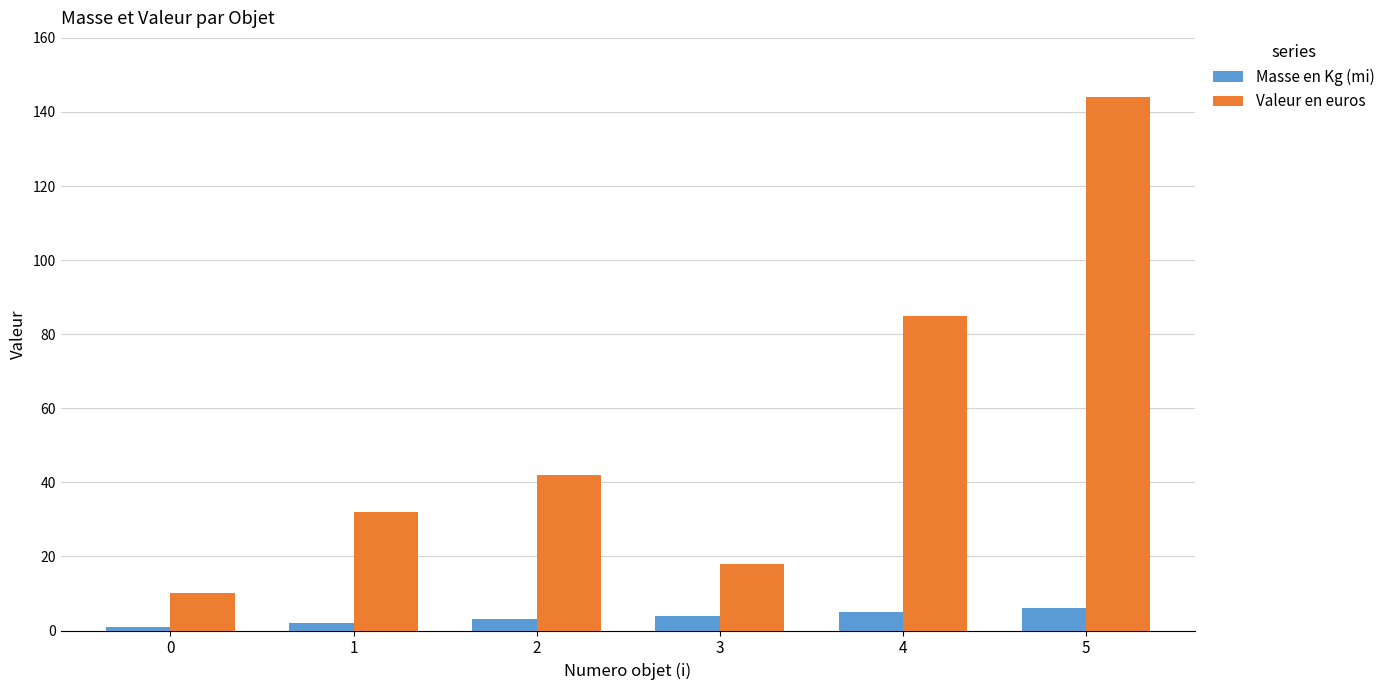

How many bars are there in total?

12